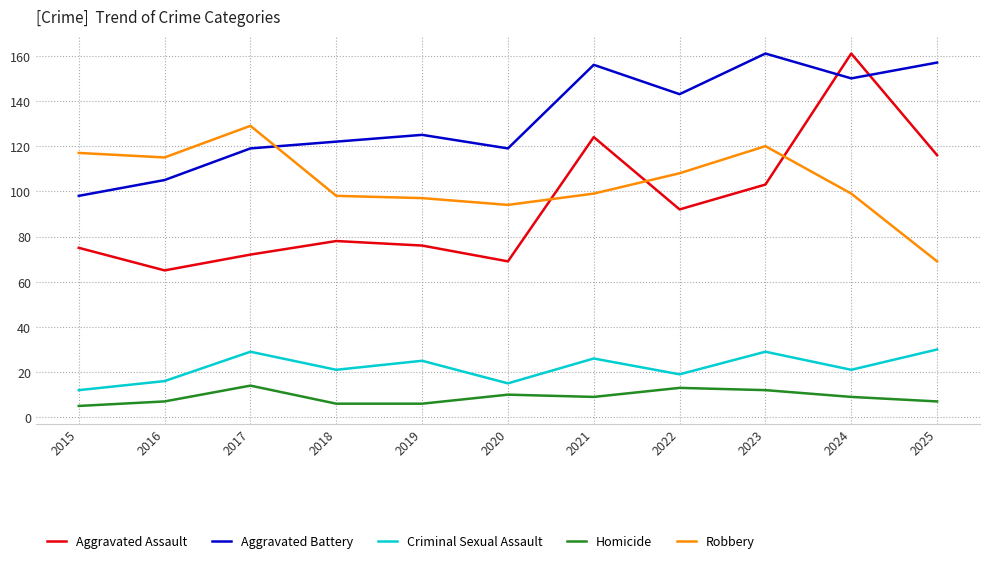

What is the average value of the Aggravated Assault series?

94